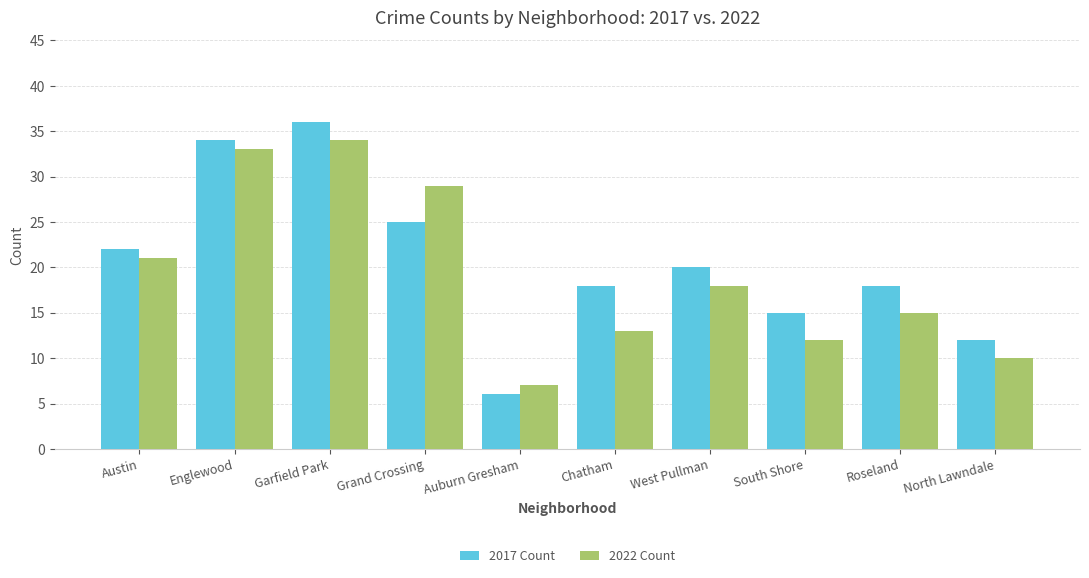

What is the difference between the second highest and minimum values in the 2022 Count series?

26